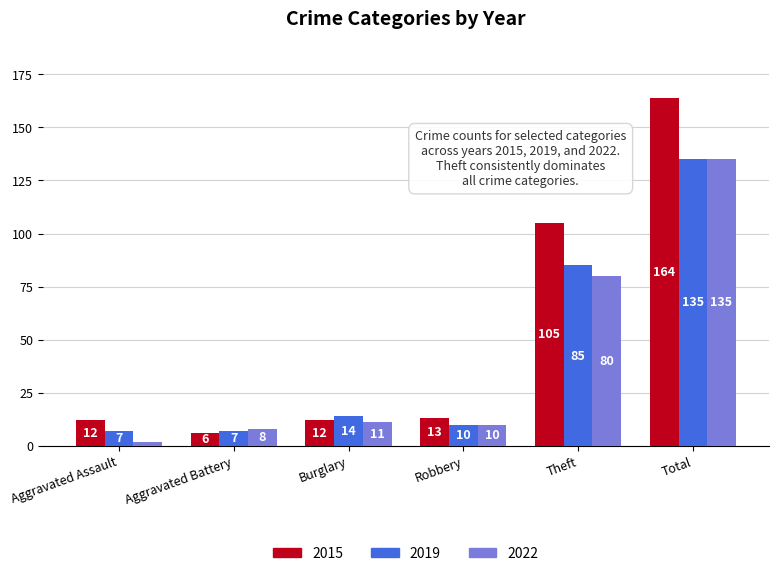

Which category has the highest value across all series?

Total